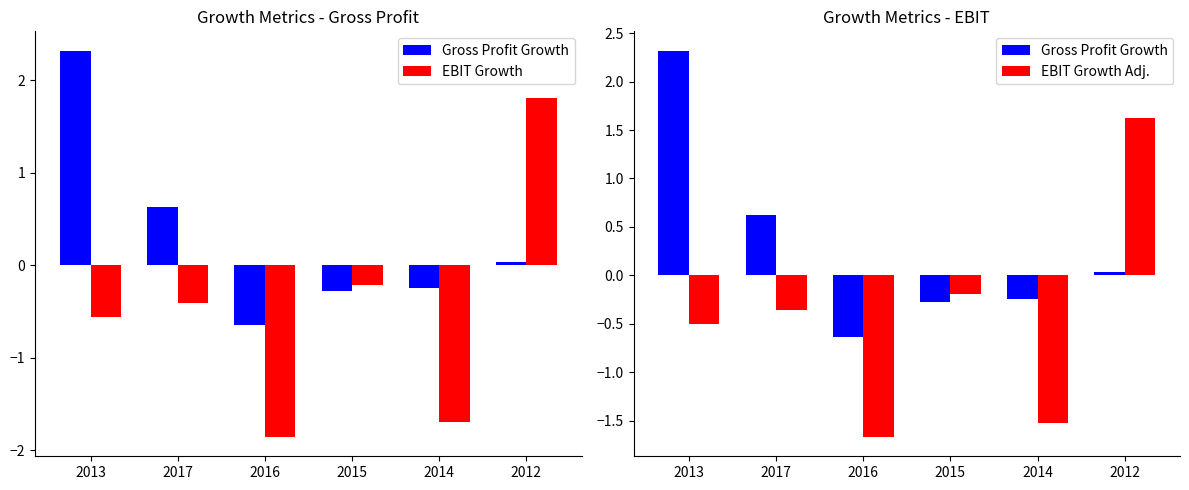

Which series has the largest total across all categories?

Gross Profit Growth